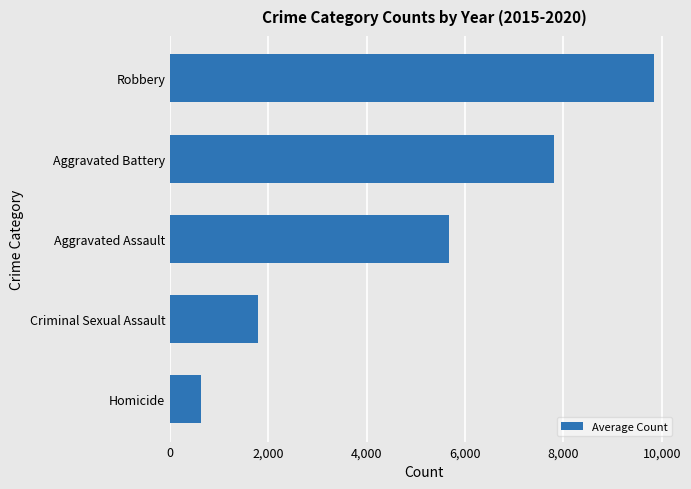

Reading bottom to top, what are all the values shown in this chart?

Homicide=638.0	Criminal Sexual Assault=1793.5	Aggravated Assault=5681.7	Aggravated Battery=7809.7	Robbery=9834.5